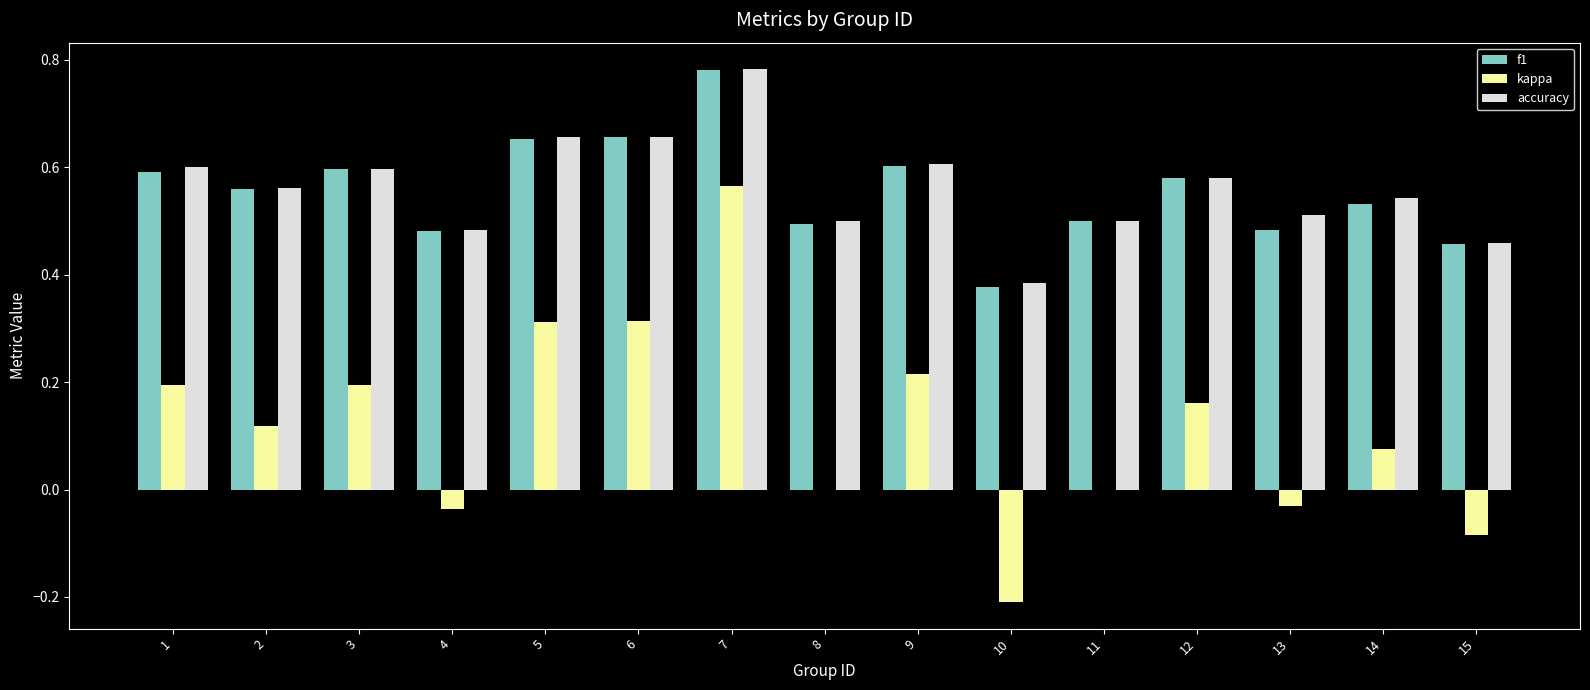

At which category is the sum across all series the highest?

7